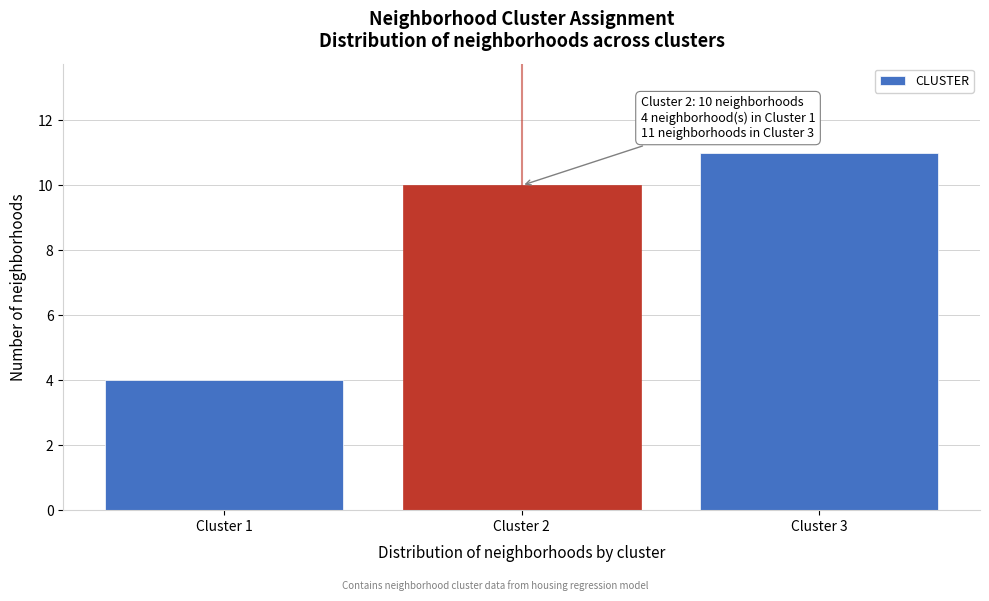

Which range on the x-axis has the tallest bar?

2.5 to 3.5